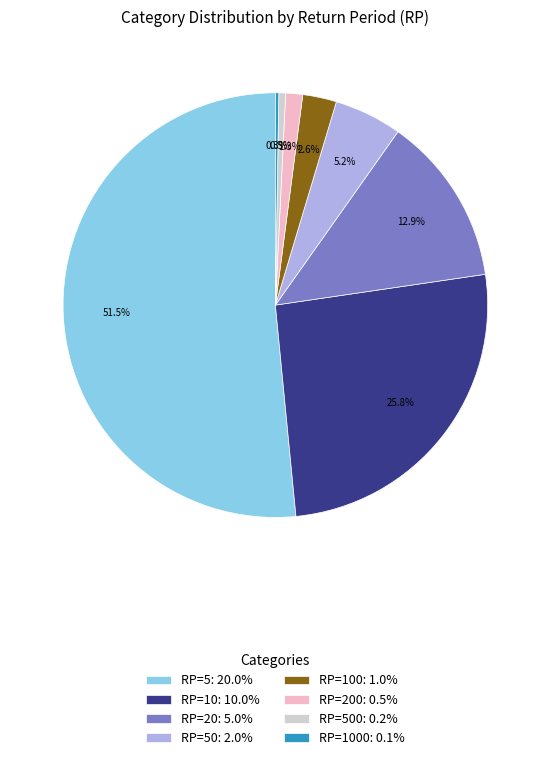

Which slice is the largest?

RP=5: 20.0%